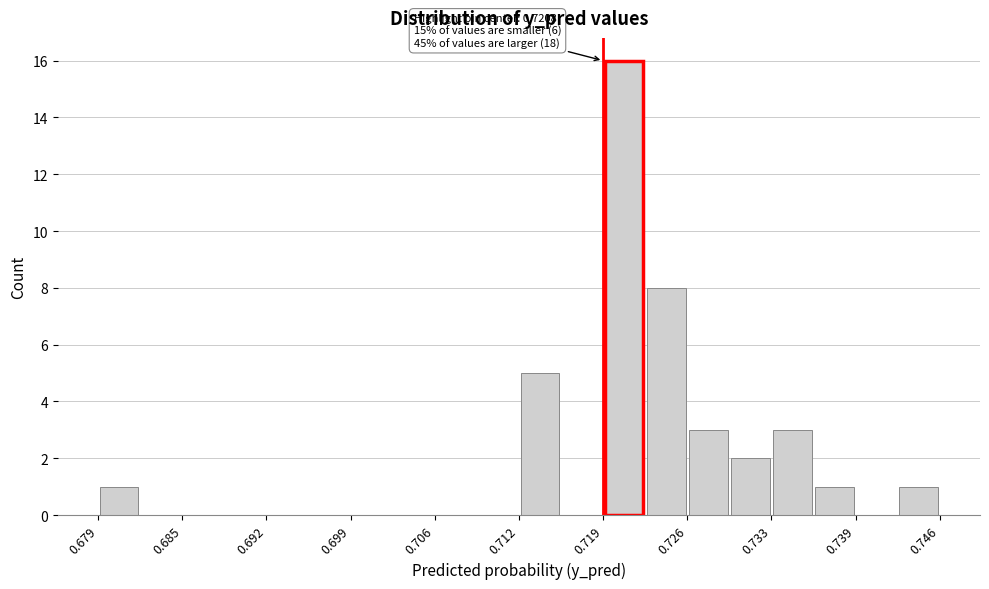

Read against the x-axis, roughly where is the centre of the tallest bar?

0.721